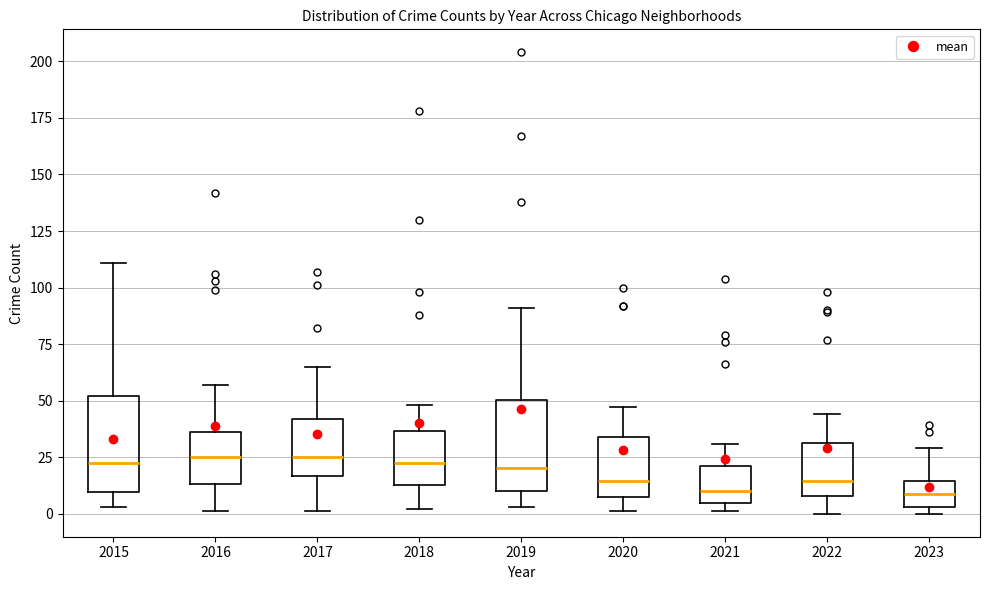

Where is the upper edge of the box at x = 2017 on the y-axis? The values are not printed on the chart, so give them approximately, as read against the axis.

40